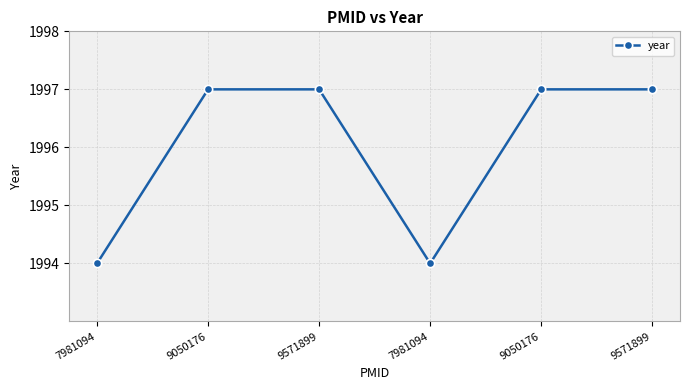

Which label corresponds to the smallest value in the chart?

7981094